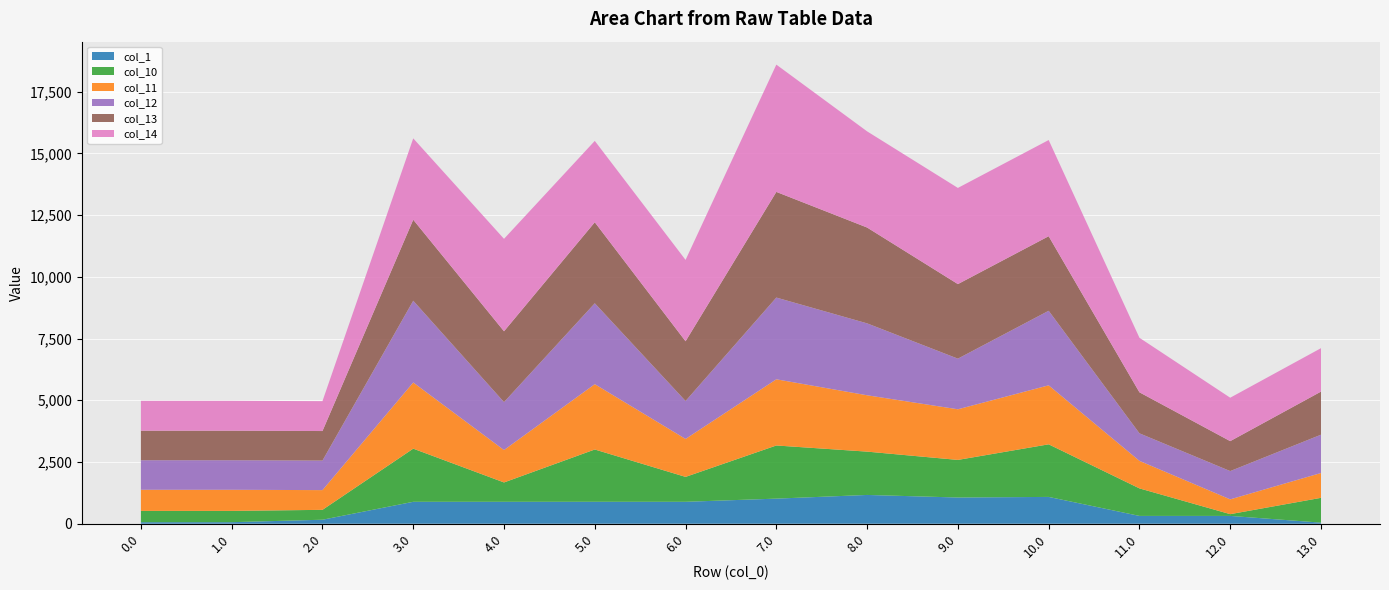

Reading right to left, extract all data points from this chart.

col_1: 13.0=44.2	12.0=316.7	11.0=316.7	10.0=1086.1	9.0=1061.9	8.0=1166.0	7.0=1016.7	6.0=888.3	5.0=889.0	4.0=888.3	3.0=888.3	2.0=162.1	1.0=62.7	0.0=62.7
col_10: 13.0=1005.1	12.0=71.4	11.0=1115.0	10.0=2130.3	9.0=1523.0	8.0=1754.6	7.0=2152.7	6.0=1009.1	5.0=2118.3	4.0=784.2	3.0=2152.7	2.0=400.6	1.0=457.2	0.0=457.2
col_11: 13.0=1005.1	12.0=599.0	11.0=1115.0	10.0=2389.5	9.0=2050.6	8.0=2282.2	7.0=2680.4	6.0=1536.8	5.0=2645.9	4.0=1311.8	3.0=2680.4	2.0=798.6	1.0=855.2	0.0=855.2
col_12: 13.0=1551.6	12.0=1145.5	11.0=1115.0	10.0=3019.8	9.0=2050.6	8.0=2912.5	7.0=3310.6	6.0=1536.8	5.0=3276.1	4.0=1942.0	3.0=3310.6	2.0=1196.6	1.0=1196.6	0.0=1196.6
col_13: 13.0=1745.6	12.0=1212.6	11.0=1661.5	10.0=3019.8	9.0=3019.8	8.0=3881.6	7.0=4279.8	6.0=2419.8	5.0=3281.6	4.0=2868.7	3.0=3281.6	2.0=1196.6	1.0=1196.6	0.0=1196.6
col_14: 13.0=1759.1	12.0=1759.1	11.0=2208.0	10.0=3895.1	9.0=3895.1	8.0=3895.1	7.0=5155.1	6.0=3295.1	5.0=3295.1	4.0=3744.0	3.0=3295.1	2.0=1210.0	1.0=1210.0	0.0=1210.0